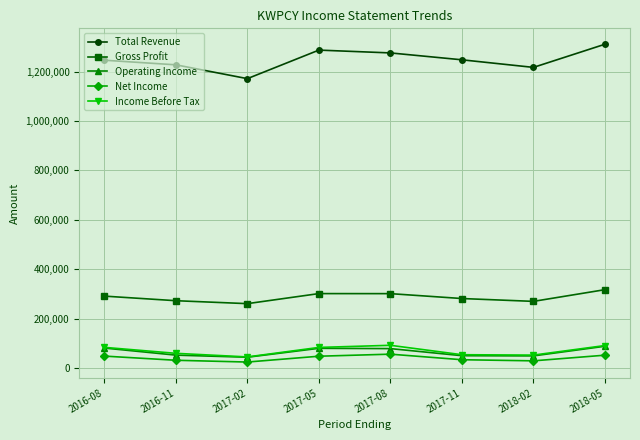

At which label does Gross Profit reach its peak?

2018-05